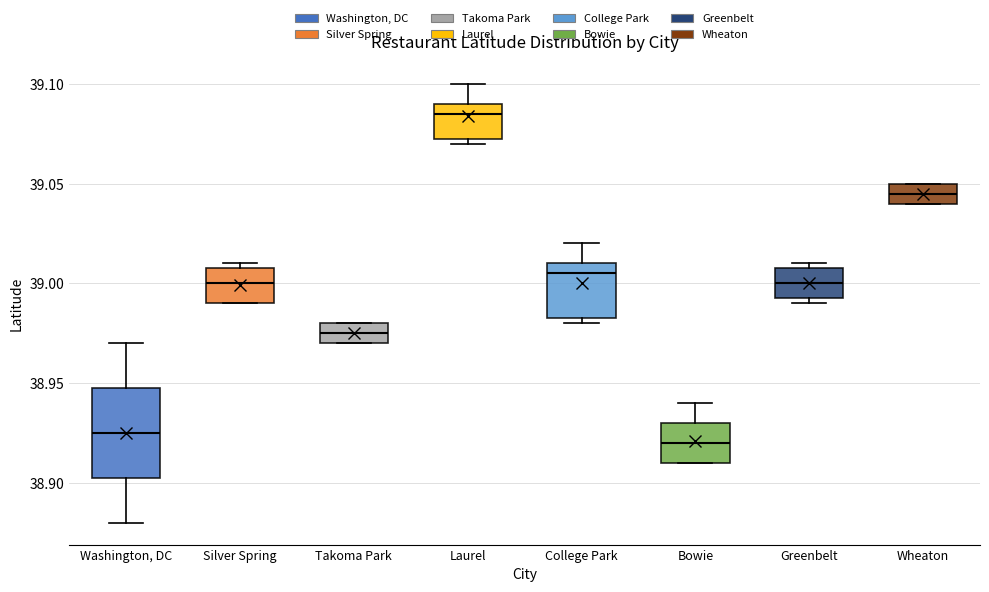

Reading left to right, read every box against the y-axis: the position of its median line, the range the box covers, and the ends of its whiskers. The values are not printed on the chart, so give them approximately, as read against the axis.

Washington, DC: median 38.925, box 38.905 to 38.950, whiskers 38.880 to 38.970
Silver Spring: median 39.000, box 38.990 to 39.010, whiskers 38.990 to 39.010 (just above the box's upper edge)
Takoma Park: median 38.975, box 38.970 to 38.980, whiskers 38.970 to 38.980
Laurel: median 39.085, box 39.075 to 39.090, whiskers 39.070 to 39.100
College Park: median 39.005, box 38.985 to 39.010, whiskers 38.980 to 39.020
Bowie: median 38.920, box 38.910 to 38.930, whiskers 38.910 to 38.940
Greenbelt: median 39.000, box 38.995 to 39.010, whiskers 38.990 to 39.010 (just above the box's upper edge)
Wheaton: median 39.045, box 39.040 to 39.050, whiskers 39.040 to 39.050